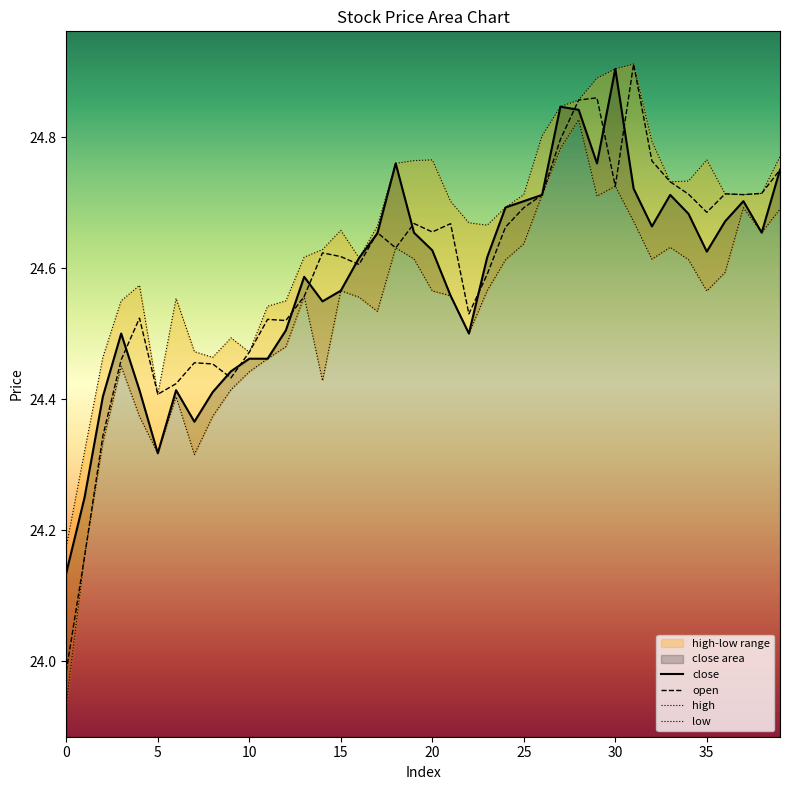

What is the sum of all open values?

984.0